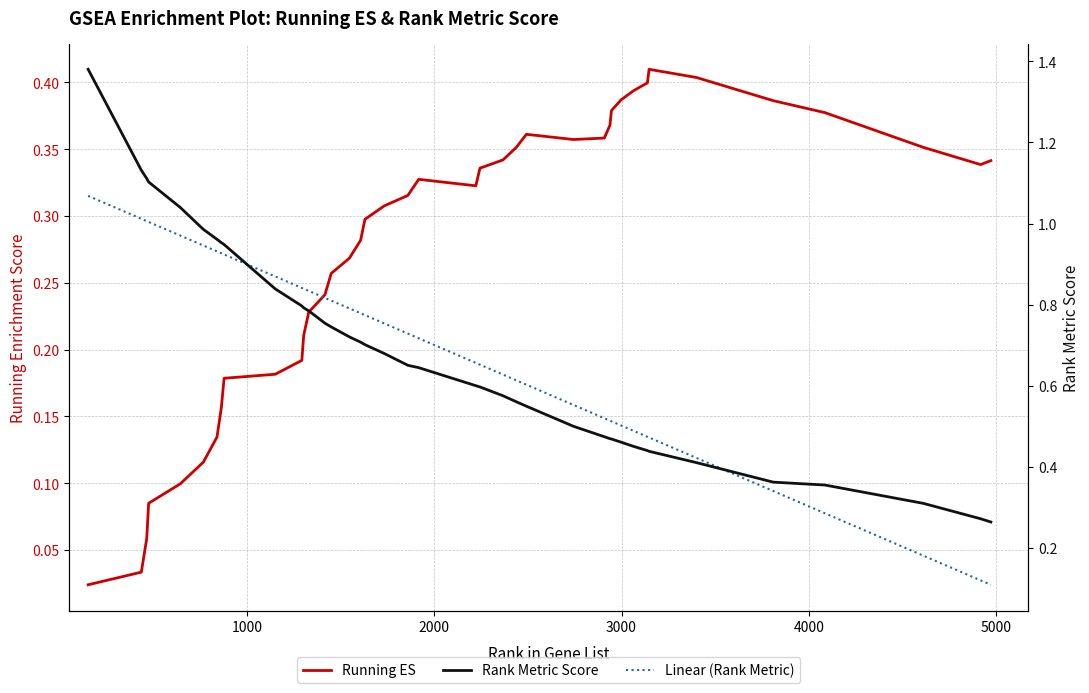

Between 30 and 32, which series saw the biggest shift?

RANK METRIC SCORE